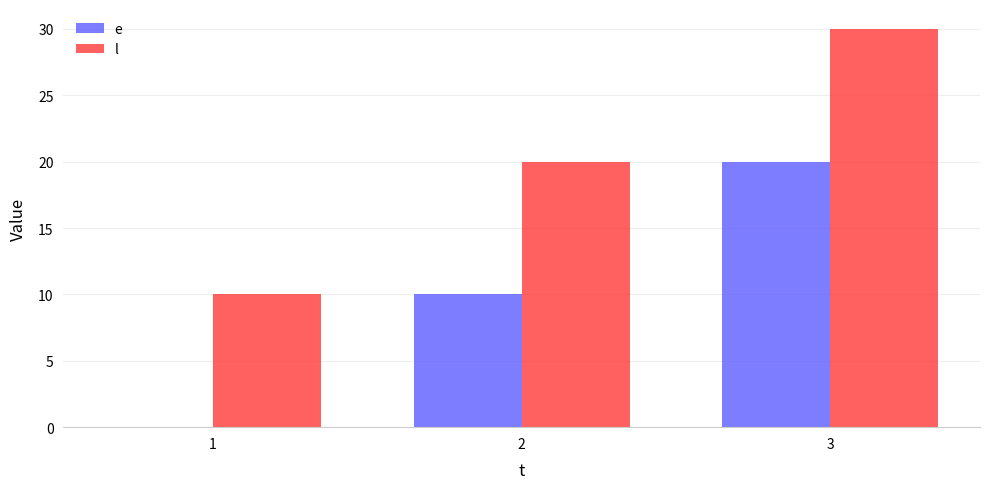

Are the bars grouped side by side (vs. stacked)?

Yes